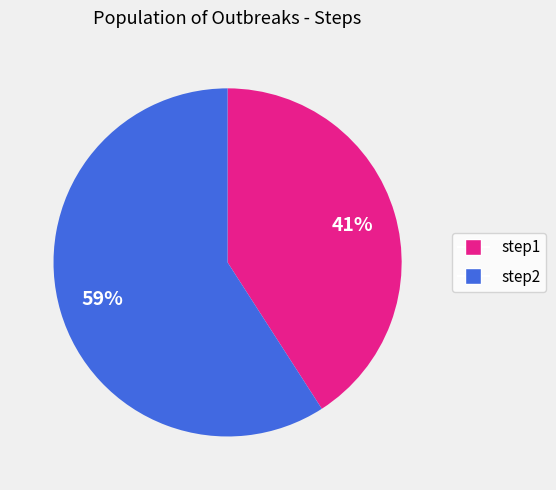

Do step2 and step1 together represent more than half of the pie?

Yes